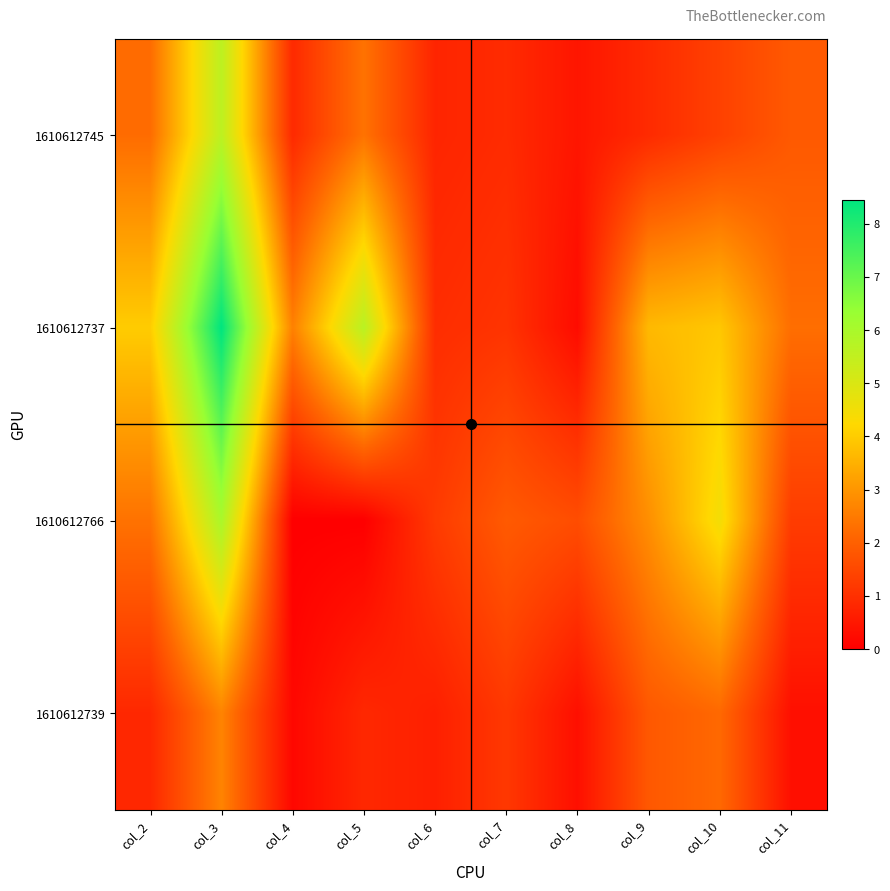

Rank the series at col_8 from highest to lowest value.

1610612766, 1610612745, 1610612739, 1610612737